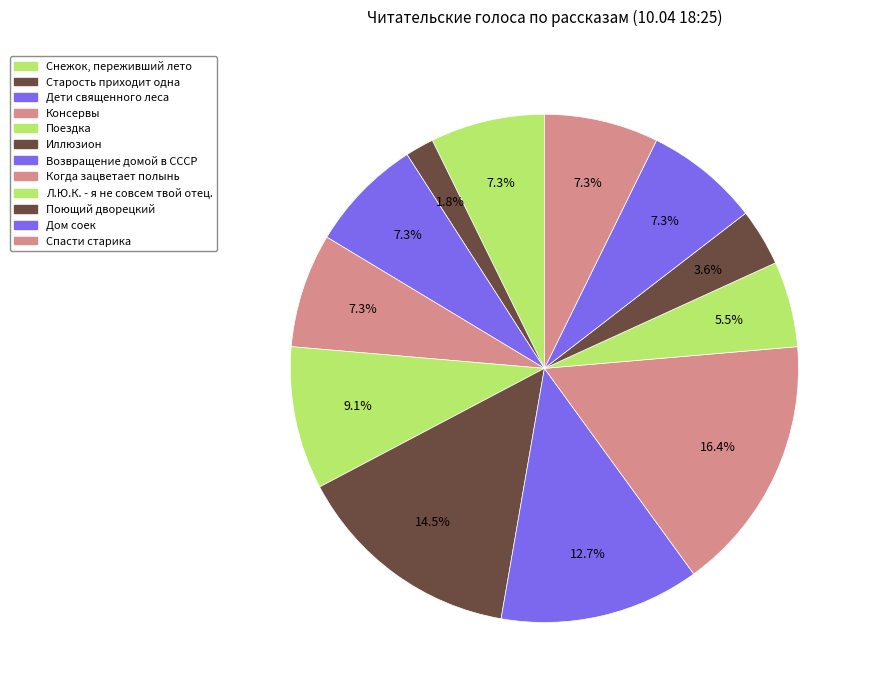

Does Когда зацветает полынь represent more than half of the total?

No